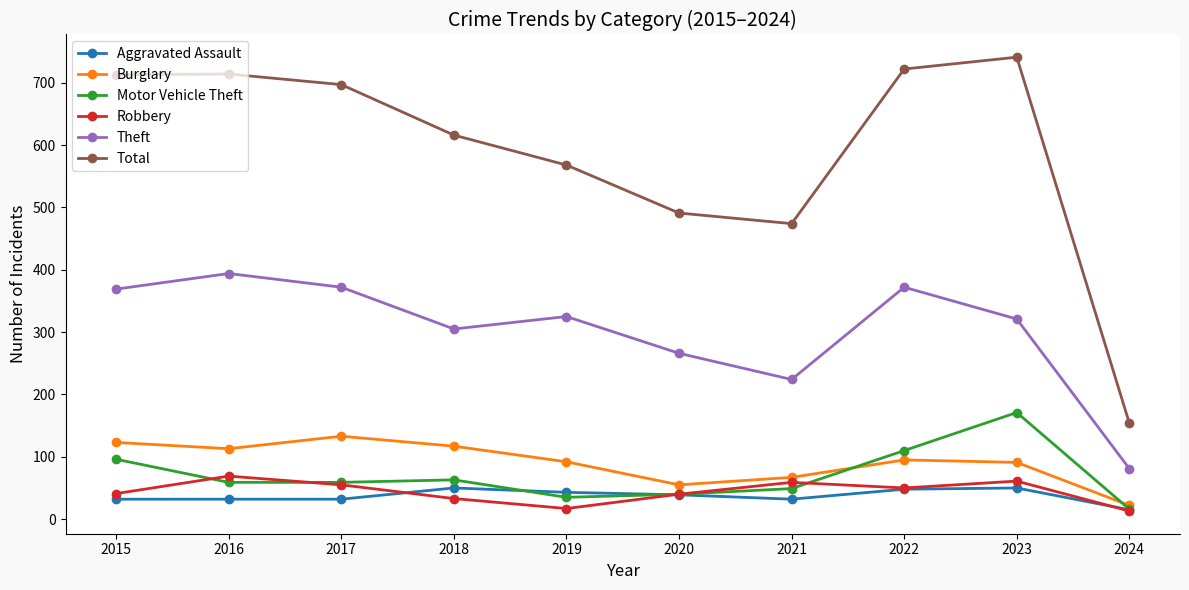

What is the minimum value for Theft?

81